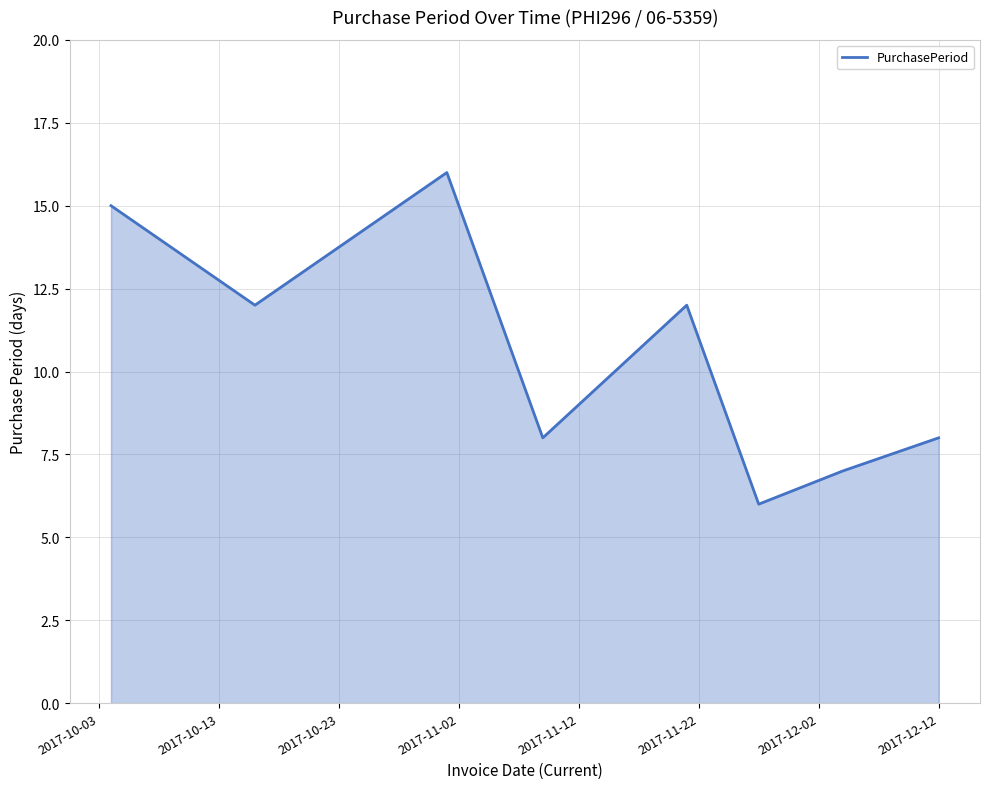

What is the maximum value shown in the chart?

16